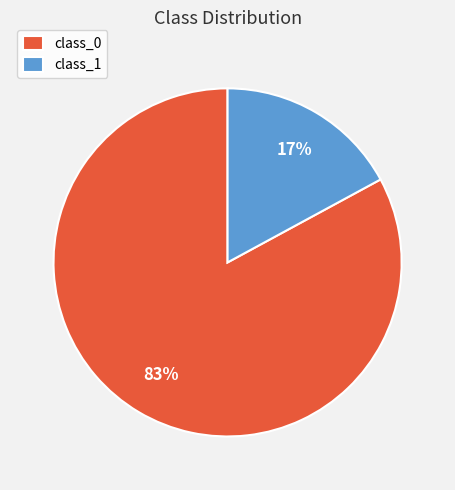

The class_1 slice represents 17% of the pie. True or false?

True